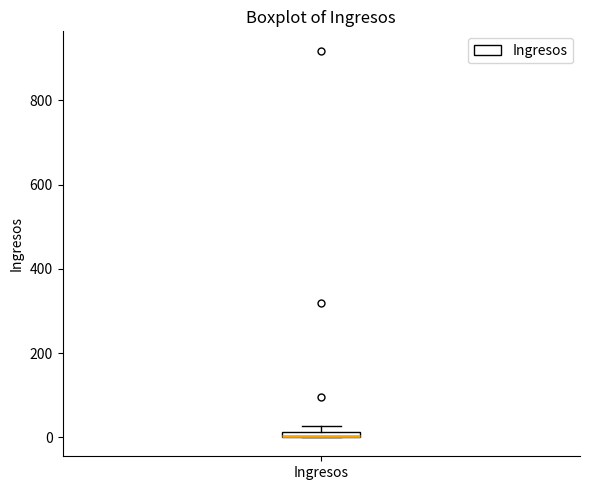

Where is the upper edge of the box for Ingresos on the y-axis? The values are not printed on the chart, so give them approximately, as read against the axis.

20